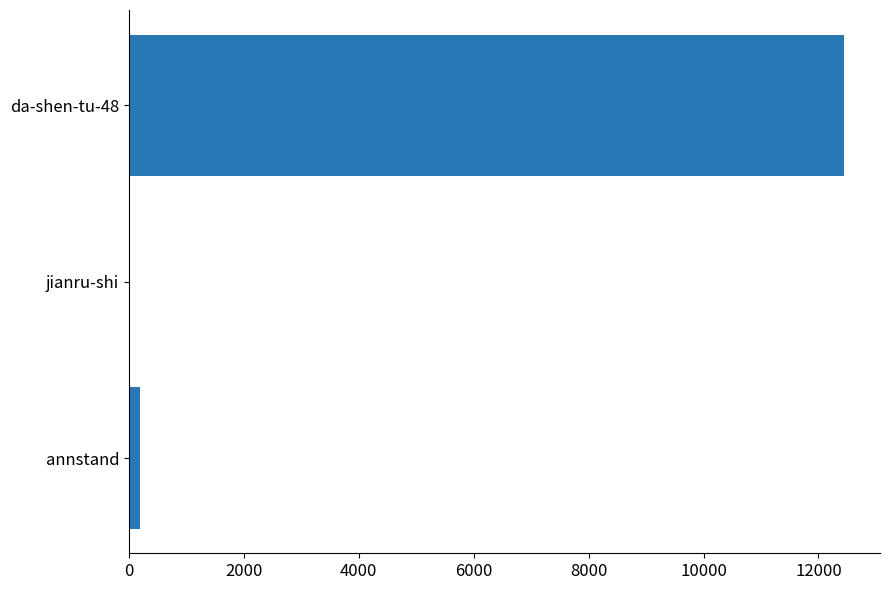

Which label corresponds to the largest value in the chart?

da-shen-tu-48